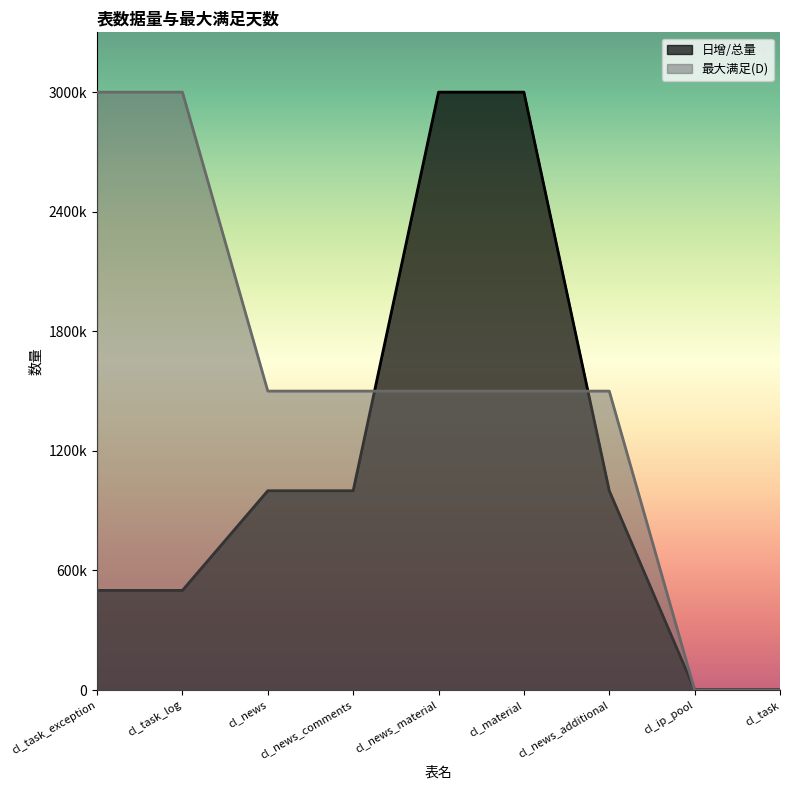

True or false: 日增/总量 has more than 2 points higher than both neighbors.

False